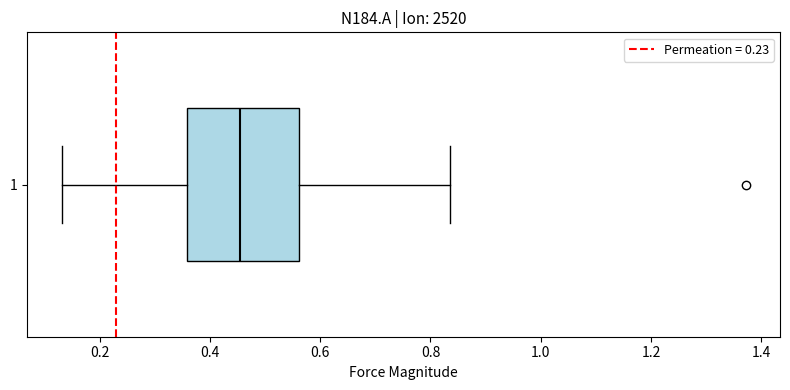

Transcribe this box plot: give where the median line is, the range the box spans, and where the two whiskers end, as read against the x-axis. The values are not printed on the chart, so give them approximately, as read against the axis.

median 0.46, box 0.36 to 0.56, whiskers 0.14 to 0.84